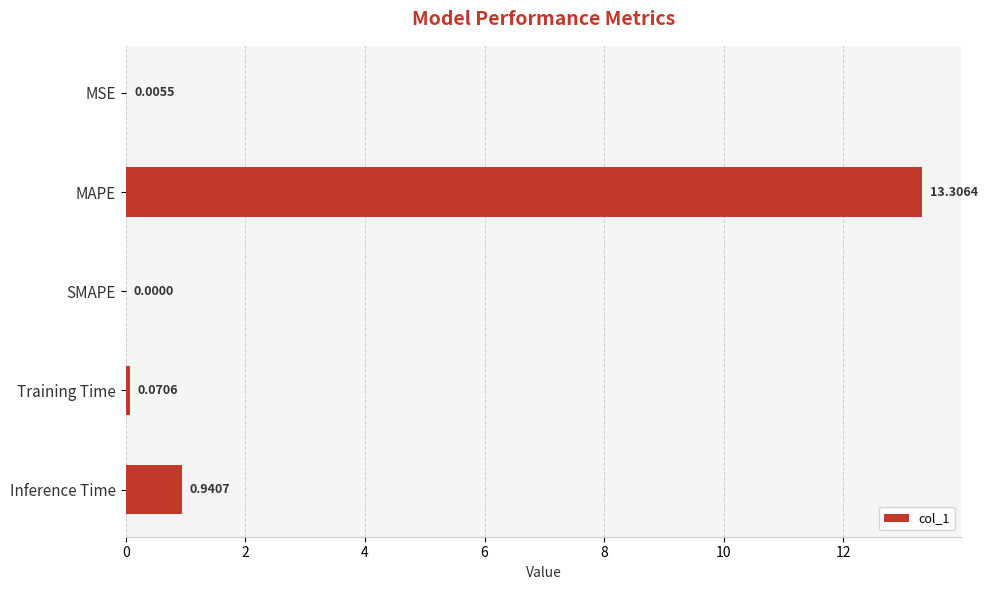

Which label corresponds to the largest value in the chart?

MAPE